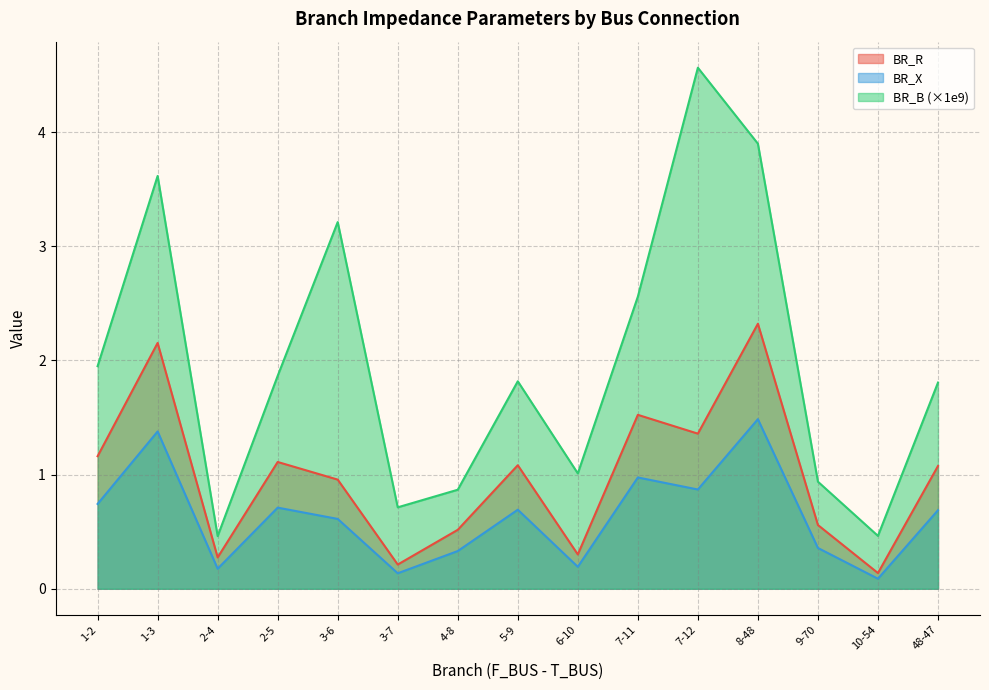

What position from the right is 2-4?

13